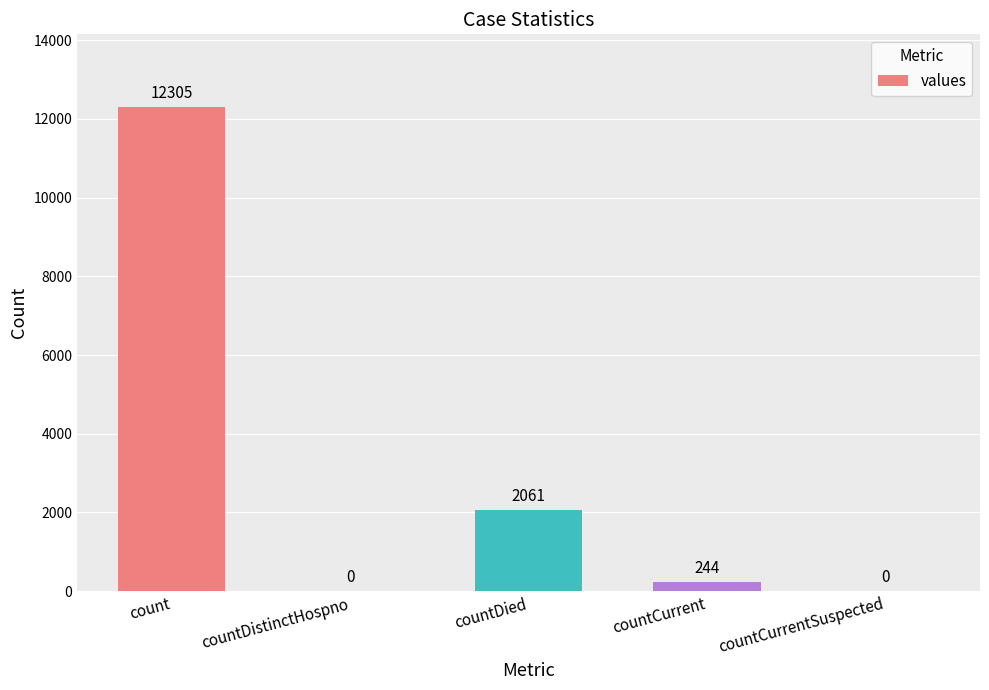

Is it true that the value at count is 12305?

True